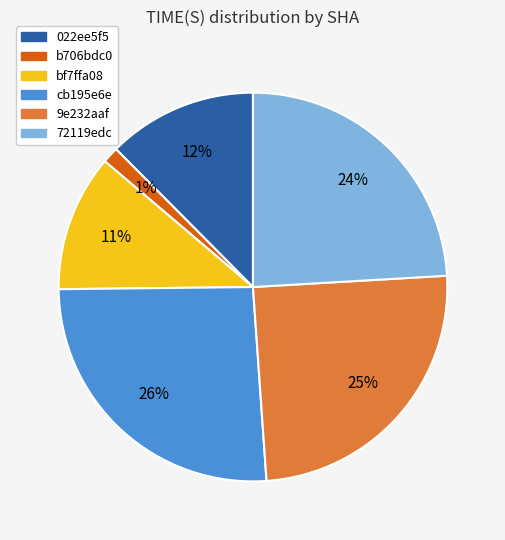

Does any single category account for the majority?

No